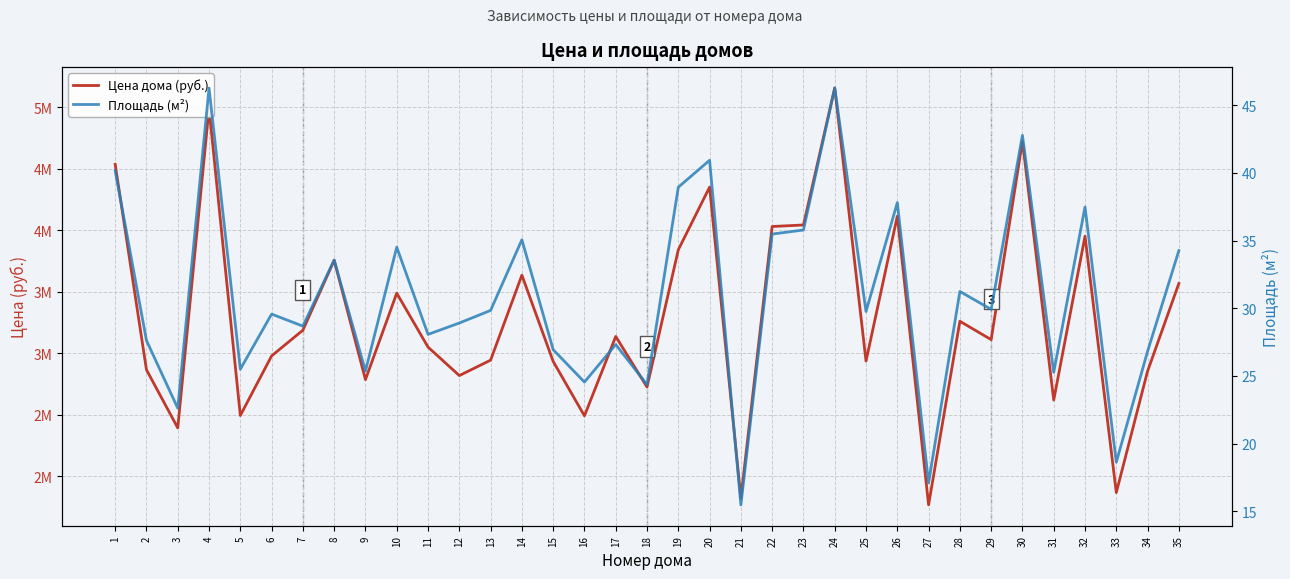

What is the value of the Площадь (м²) point at the 18th from the left?

24.4